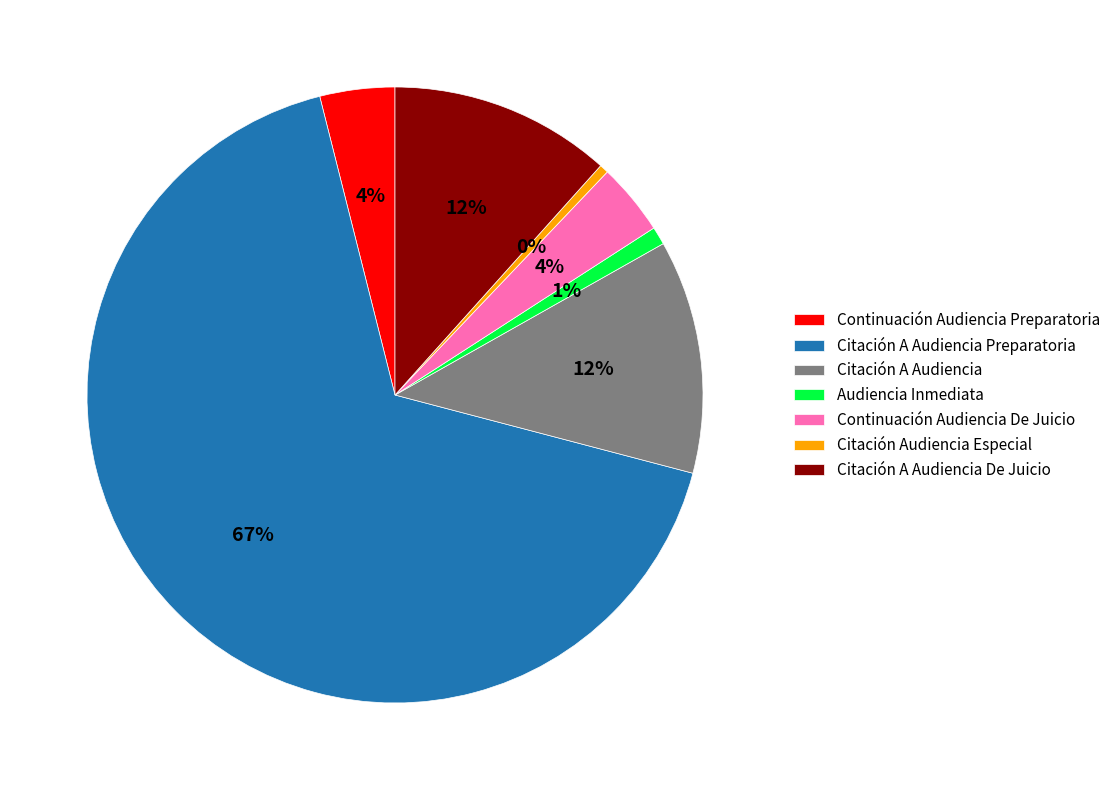

Which slice represents more than half of the pie?

Citación A Audiencia Preparatoria